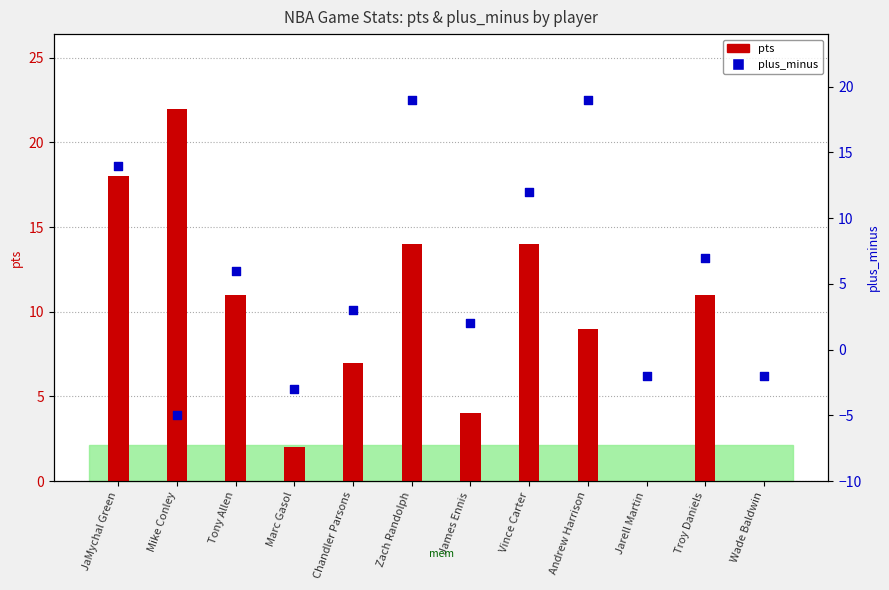

What is the total value across all series at James Ennis?

6